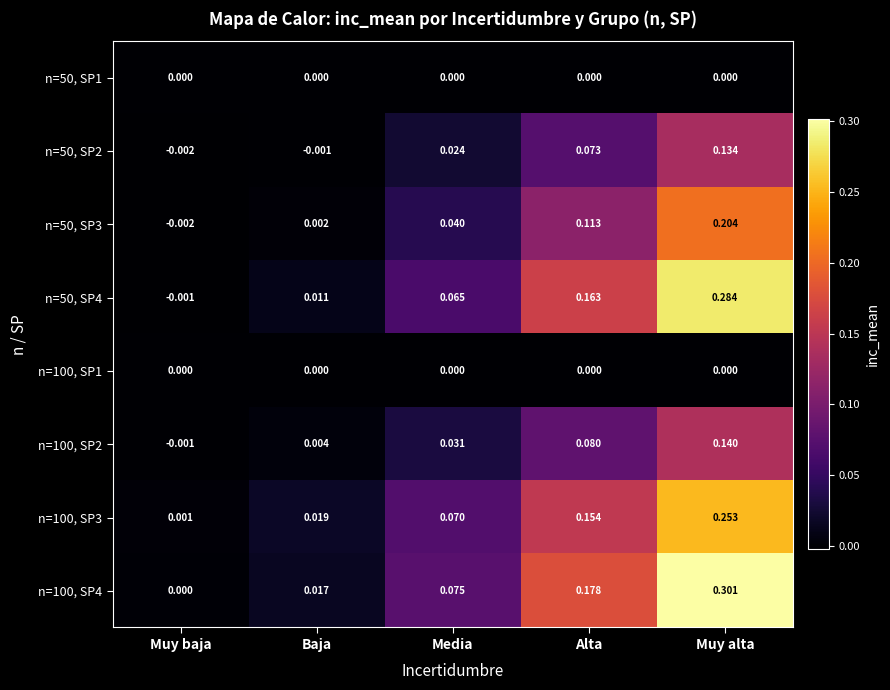

Rank the categories by n=50, SP3 value from lowest to highest.

Muy baja, Baja, Media, Alta, Muy alta